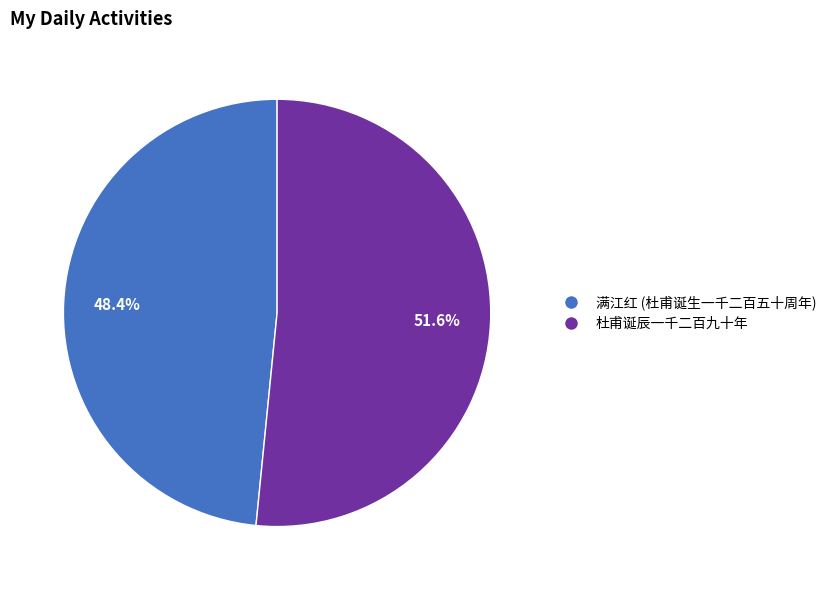

Is there a majority slice in this chart?

Yes